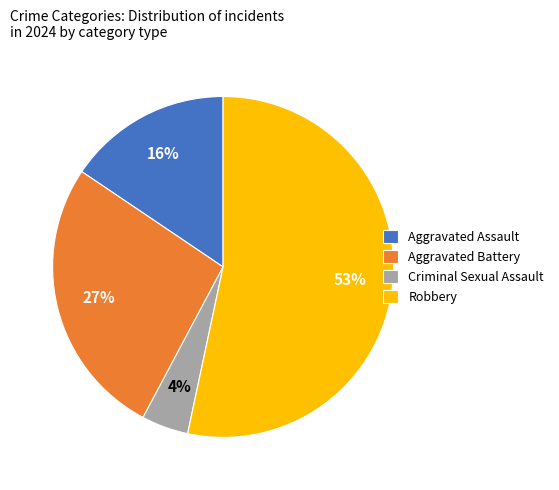

Is the sum of Criminal Sexual Assault and Aggravated Assault greater than half?

No